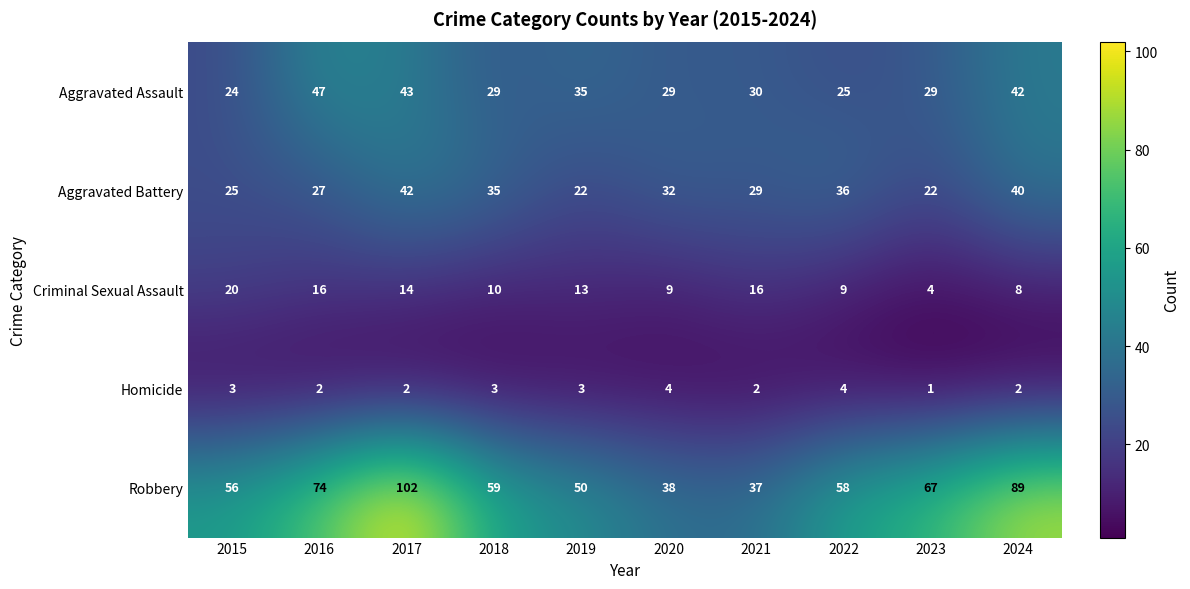

What is the minimum value shown in the chart?

1